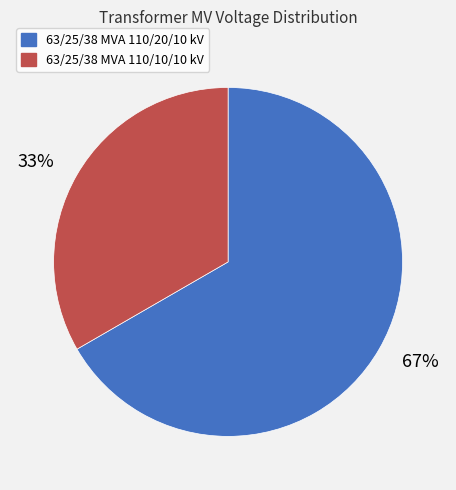

To the nearest percent, what is the average slice percentage?

50%